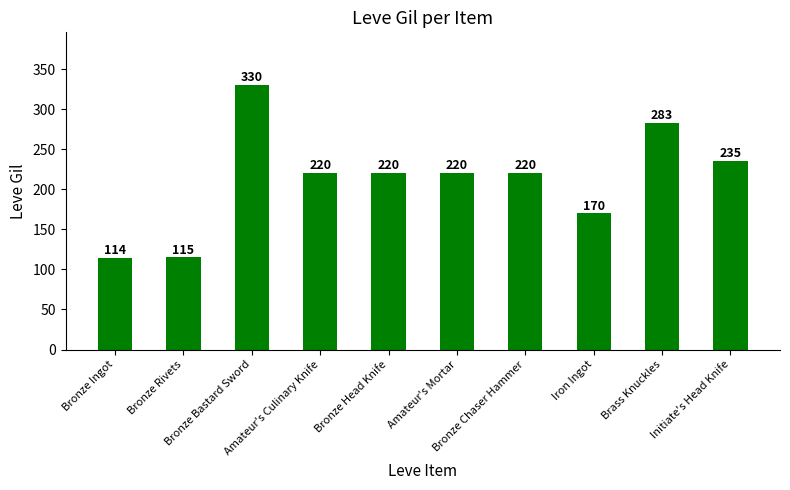

What is the ratio of the value at Amateur's Culinary Knife to the value at Amateur's Mortar?

1.0